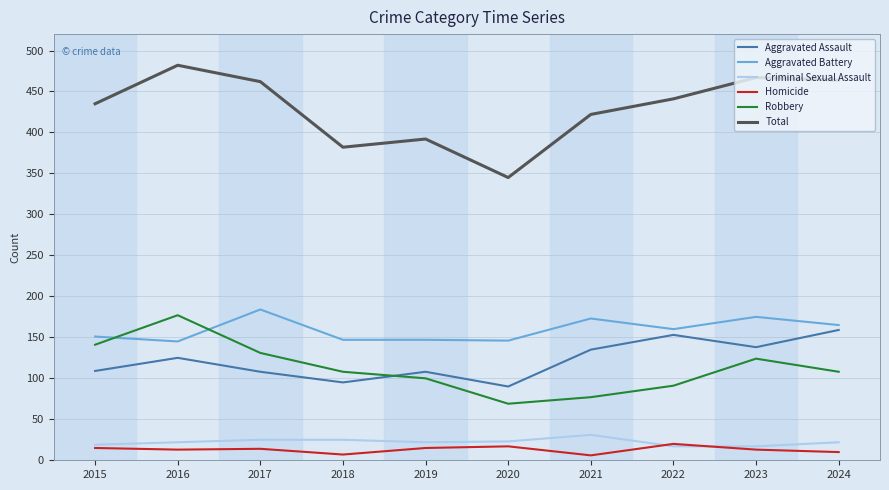

True or false: Aggravated Assault has more than 2 points higher than both neighbors.

True